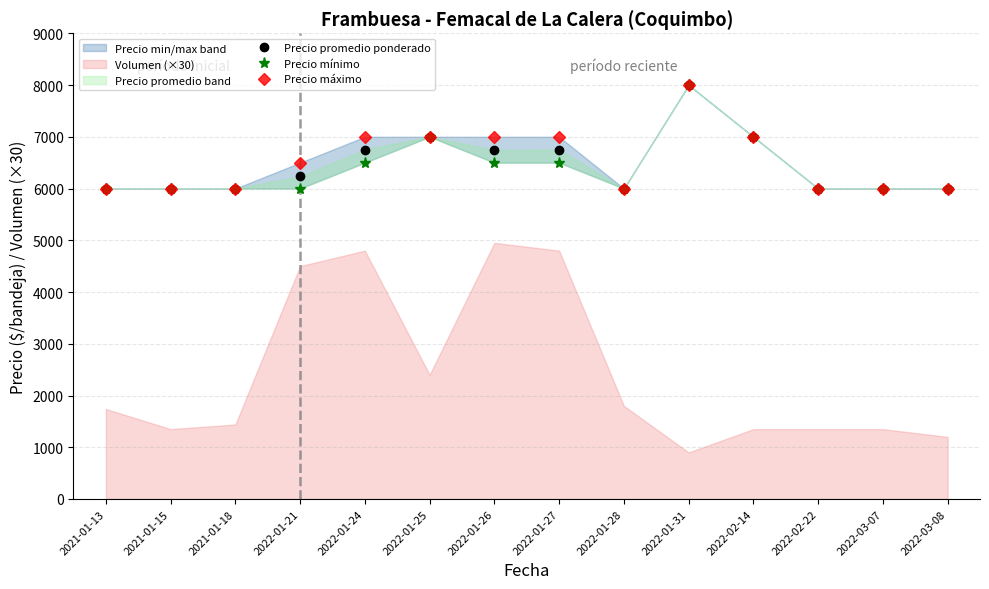

Between 2021-01-15 and 2022-01-21, which series saw the biggest shift?

Precio máximo